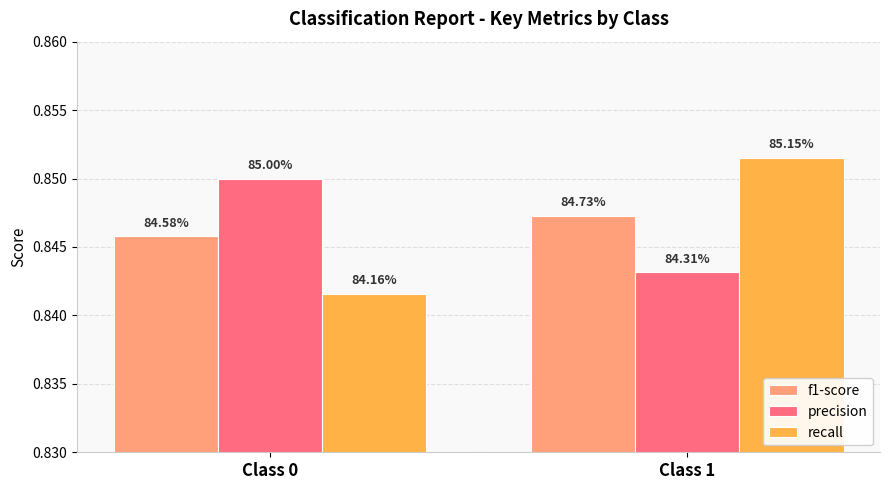

List the series in order of their peak value, highest first.

recall, precision, f1-score